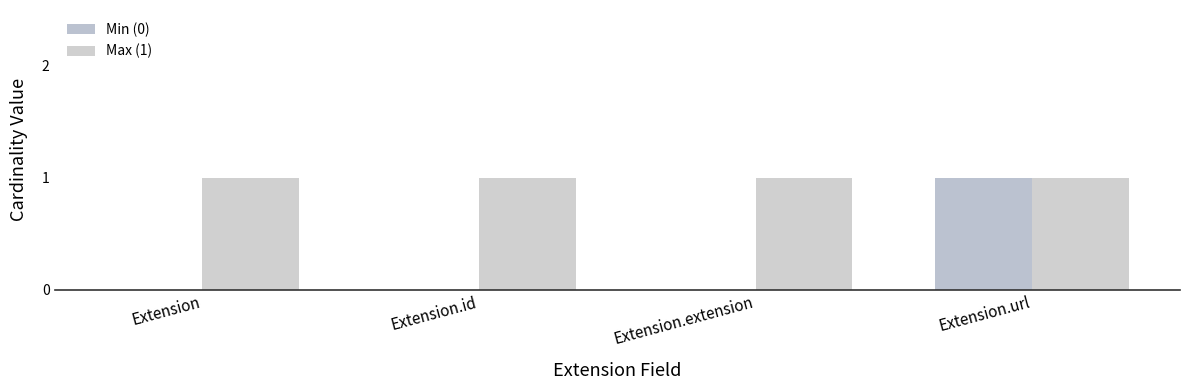

Which series has the widest spread of values?

Min (0)